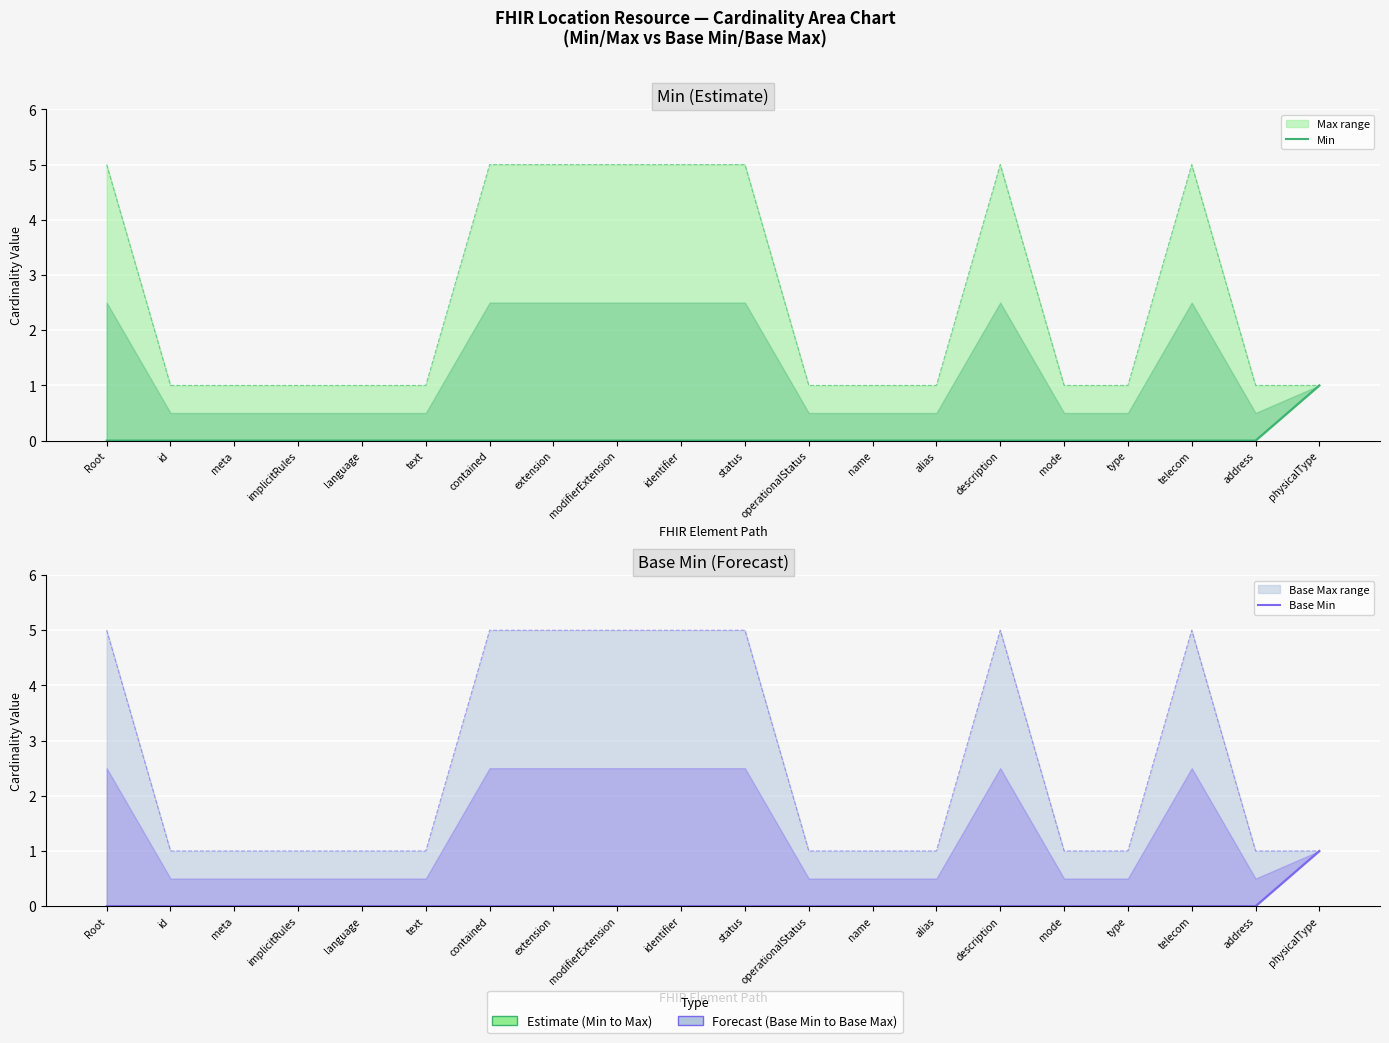

Is it true that Min equals 0 at physicalType?

False